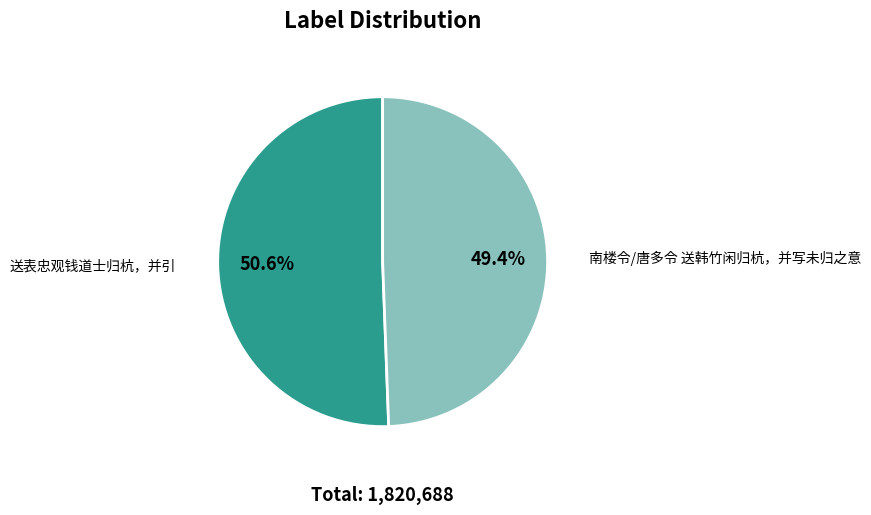

Rank the categories by value from highest to lowest.

送表忠观钱道士归杭，并引, 南楼令/唐多令 送韩竹闲归杭，并写未归之意